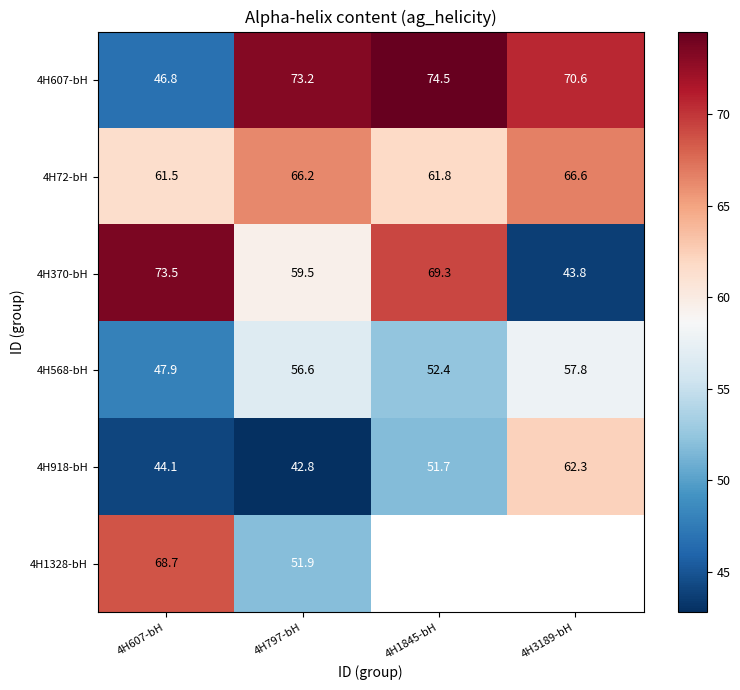

Rank the categories by 4H370-bH value from lowest to highest.

4H3189-bH, 4H797-bH, 4H1845-bH, 4H607-bH